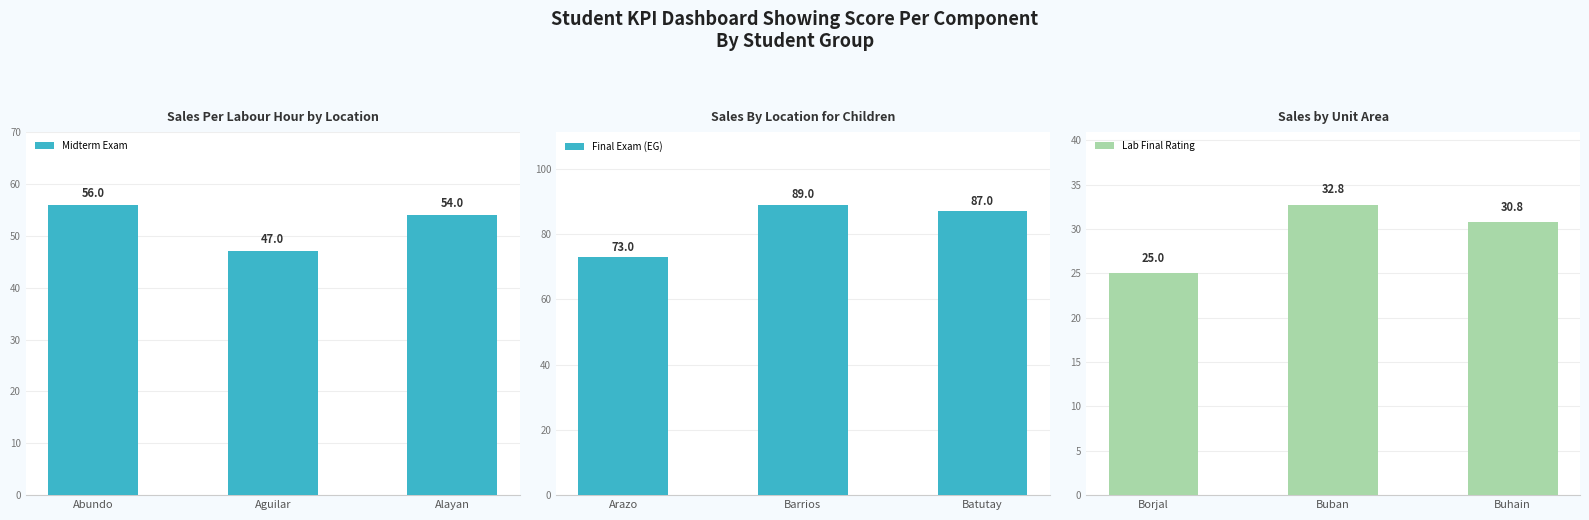

Reading left to right, transcribe all the data shown in this chart.

Midterm Exam: 56.0	47.0	54.0
Final Exam (EG): 73.0	89.0	87.0
Lab Final Rating: 25.0	32.8	30.8